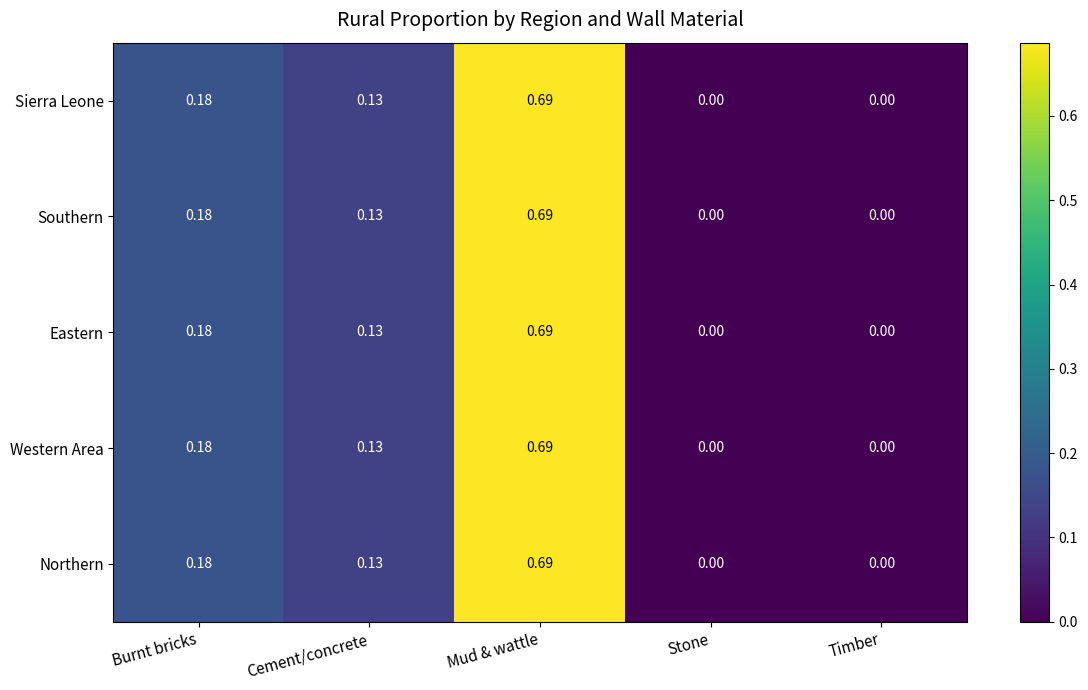

Is the value of Northern at Mud & wattle greater than the value of Western Area at Burnt bricks?

Yes